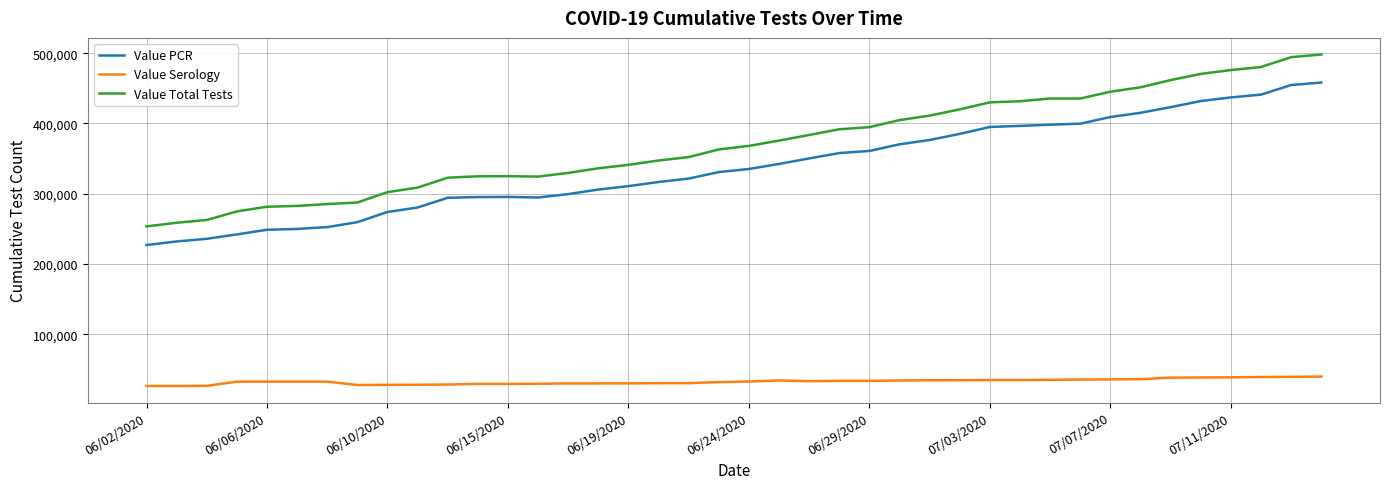

Which series has the largest total across all categories?

Value Total Tests